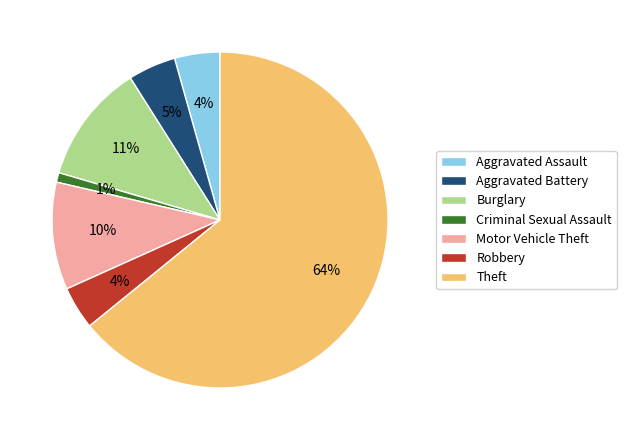

What is the ratio of the value at Aggravated Battery to the value at Criminal Sexual Assault?

5.0